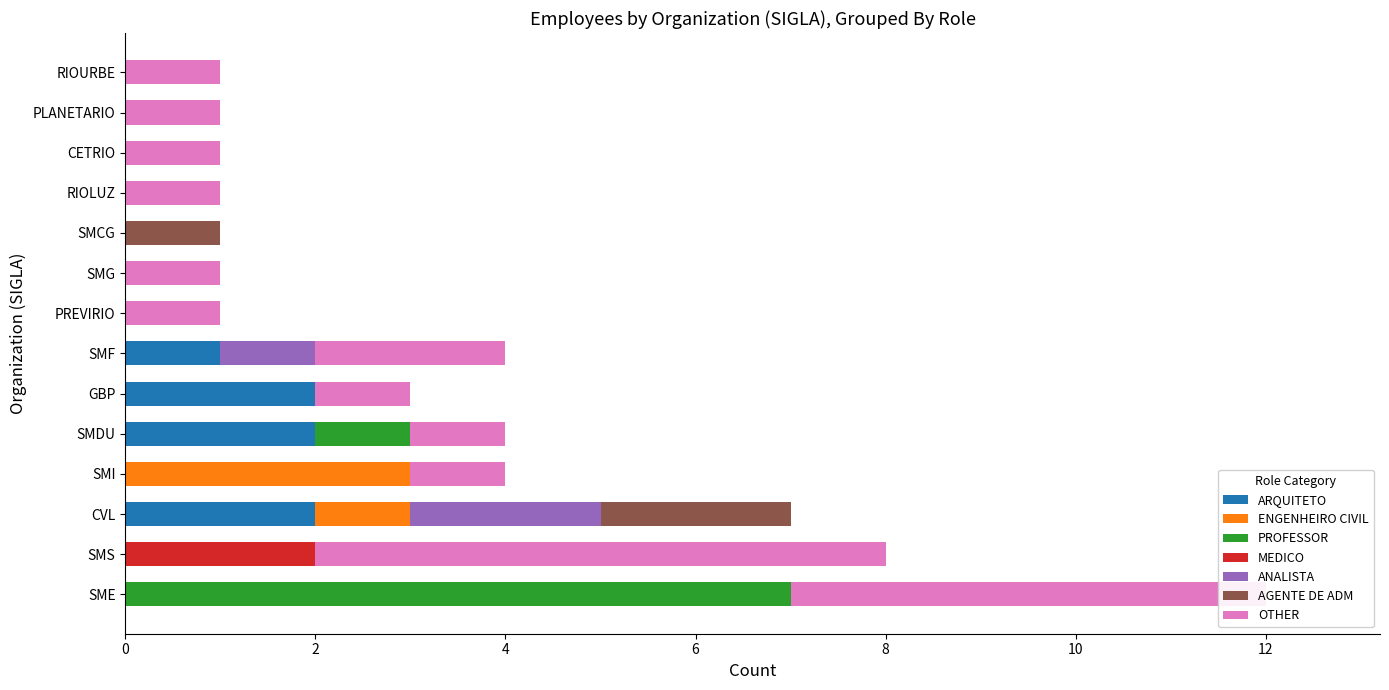

True or false: ARQUITETO has a value of 2 at GBP.

True